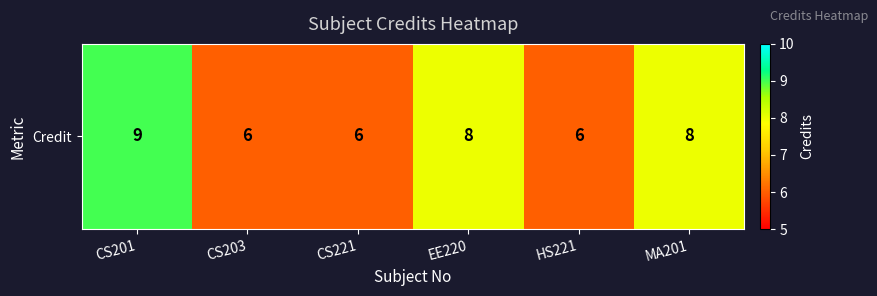

Count the number of categories in the chart.

6